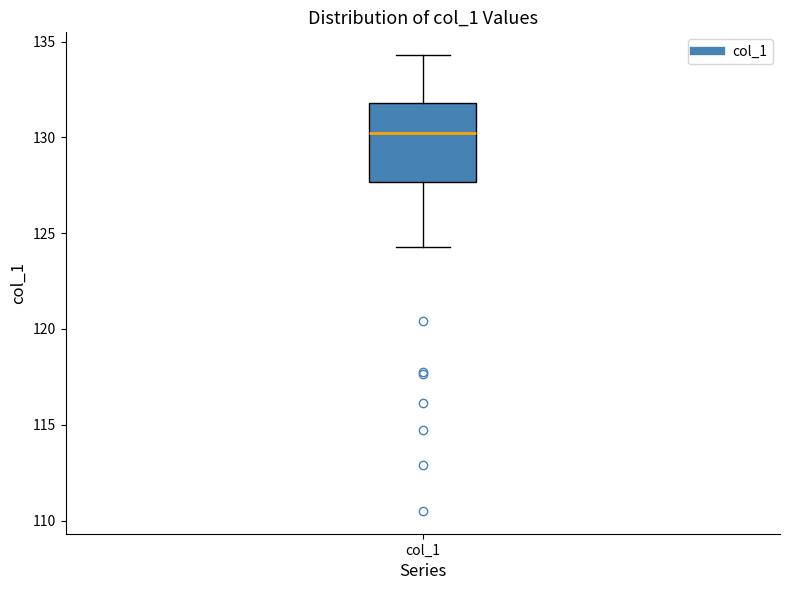

Read this box plot against the y-axis: the position of the median line, the range covered by the box, and the ends of both whiskers. The values are not printed on the chart, so give them approximately, as read against the axis.

median 130.0, box 127.5 to 132.0, whiskers 124.5 to 134.5